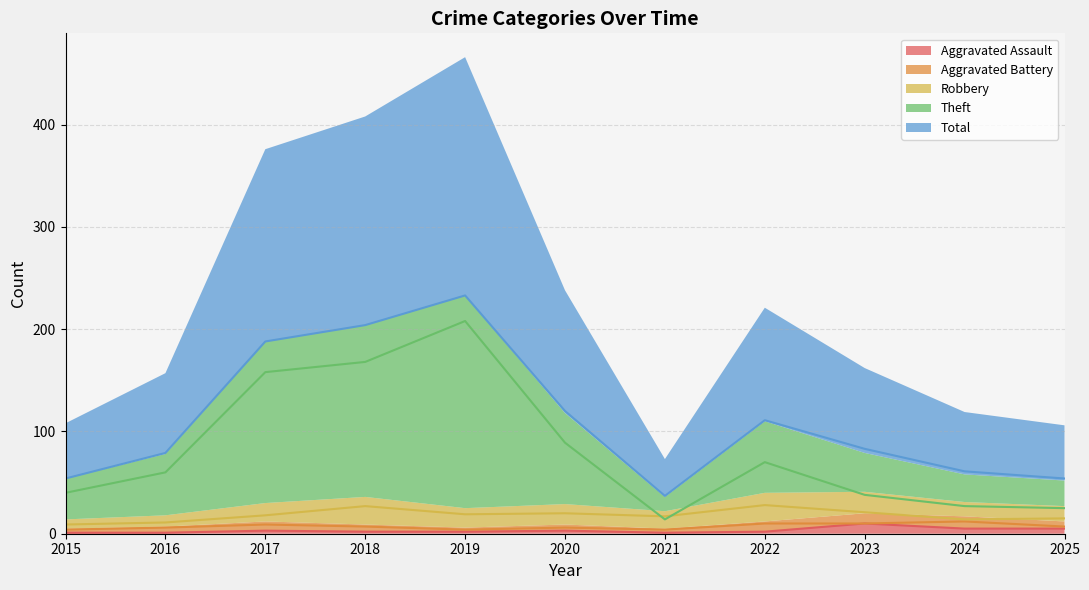

What value does the Total series have at 2020?

120